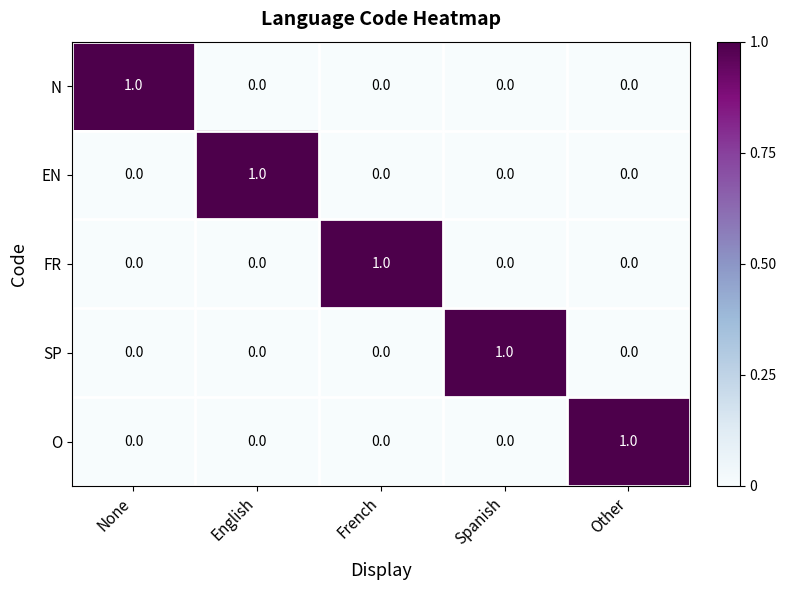

At how many categories does at least one series exceed 0?

5